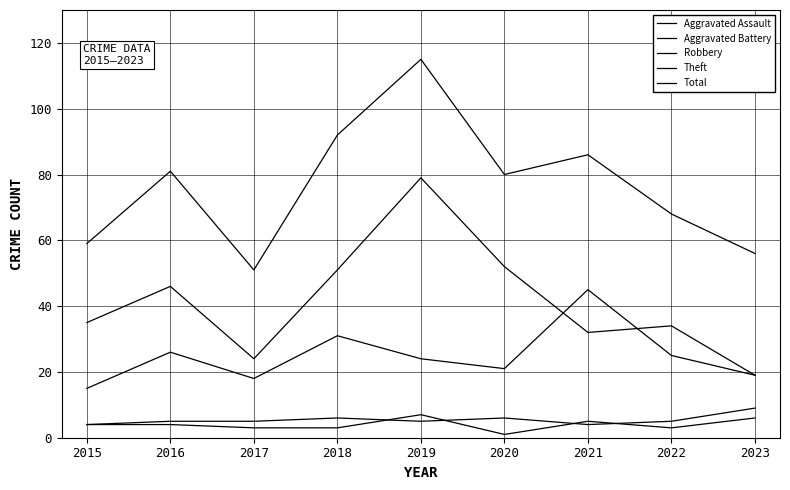

Is the value of Aggravated Assault at 2022 greater than the value of Aggravated Battery at 2019?

No